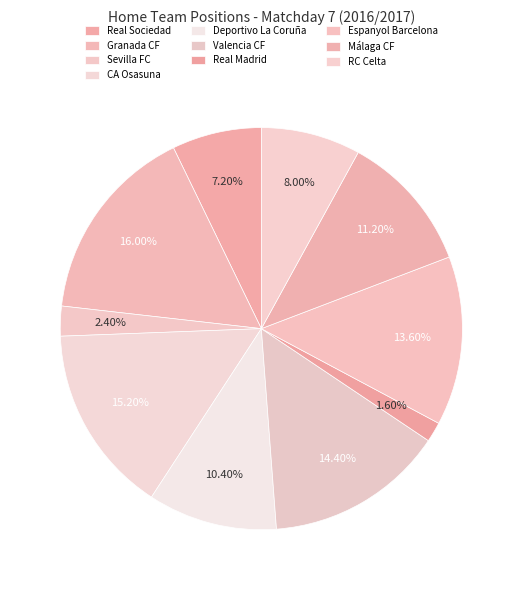

What percentage is the Málaga CF slice, to the nearest percent?

11%